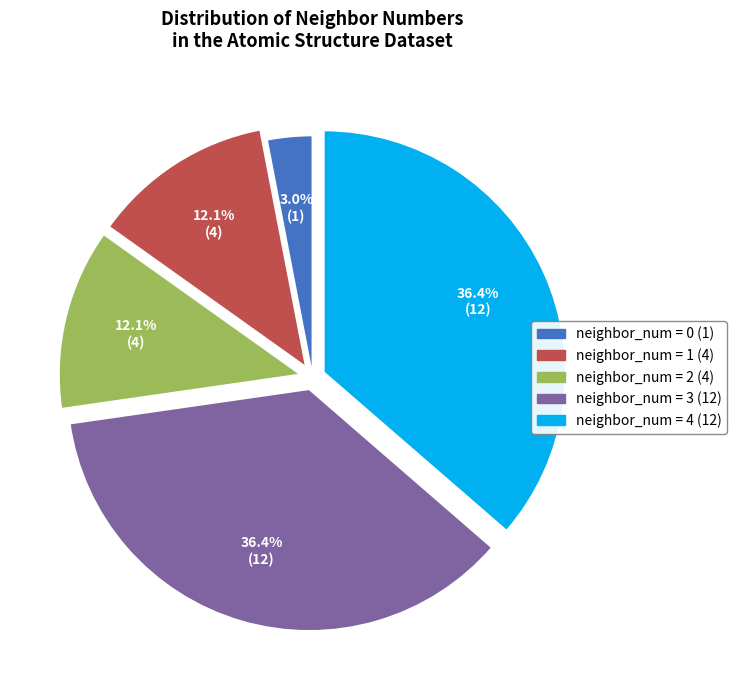

What is the total percentage of neighbor_num = 3 (12) and neighbor_num = 1 (4)?

48.5%